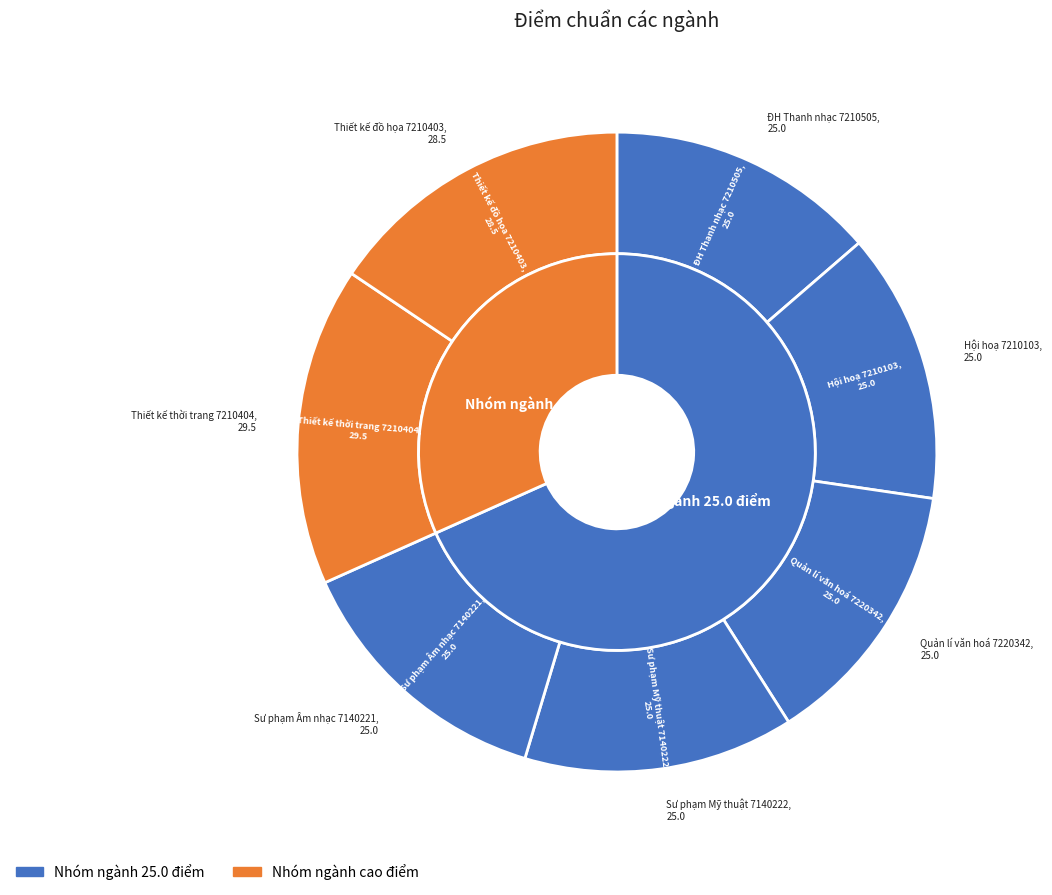

Does Hội hoạ 7210103 represent more than half of the total?

No